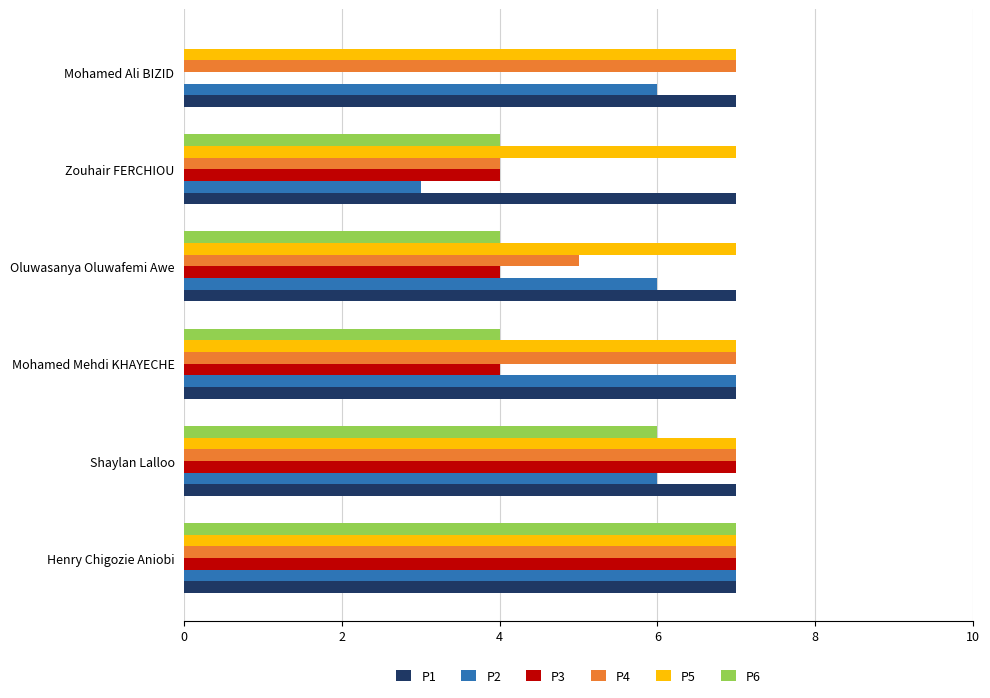

What is the sum of all P1 values?

42